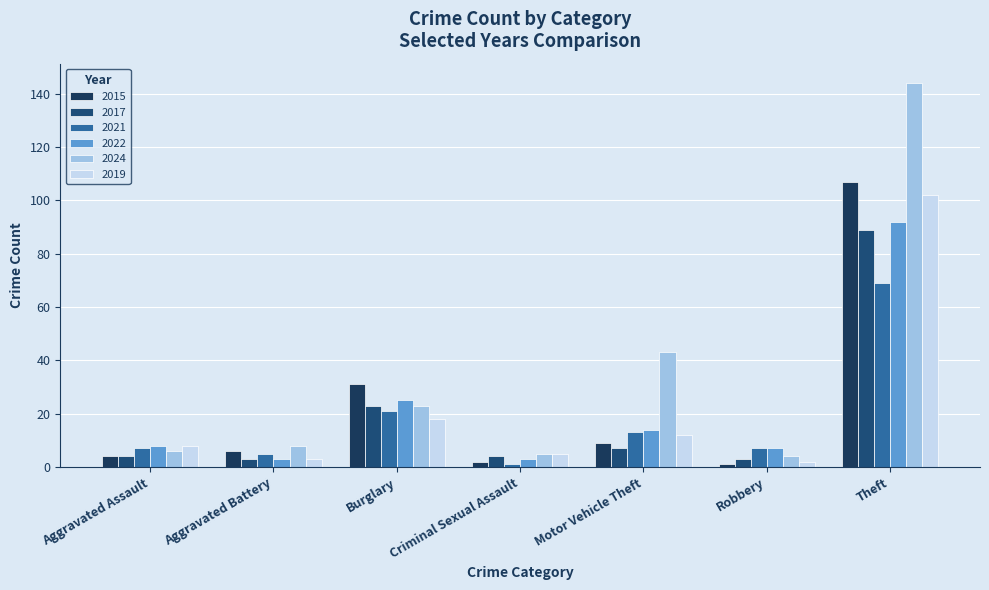

What are all the series names shown in the legend?

2015, 2017, 2021, 2022, 2024, 2019